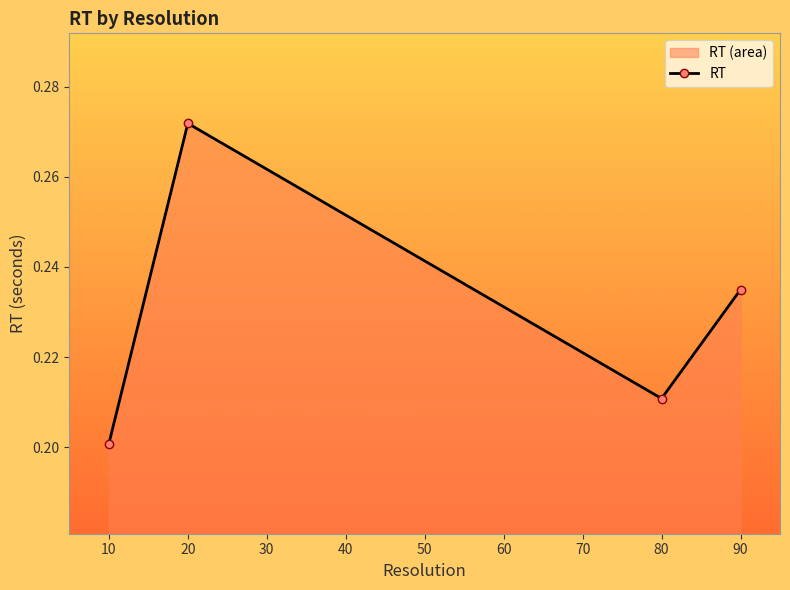

List the labels in order of value, largest first.

20, 90, 80, 10